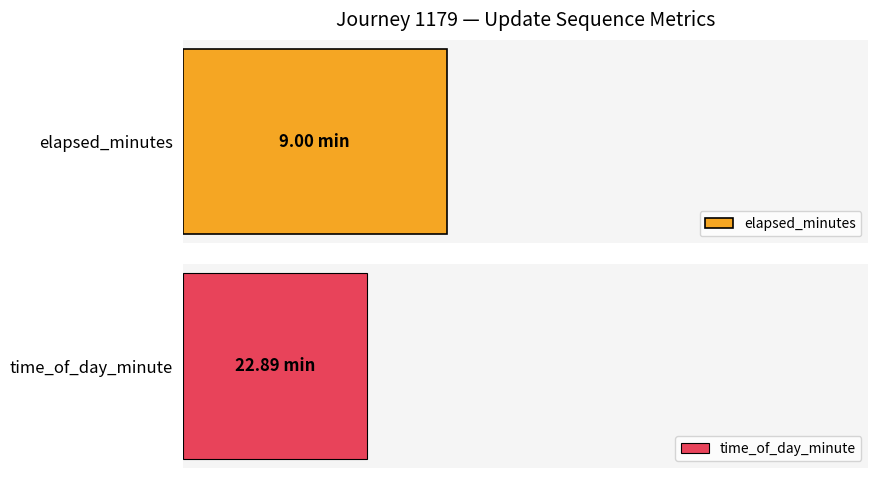

The value of time_of_day_minute at 0 is 71. True or false?

False